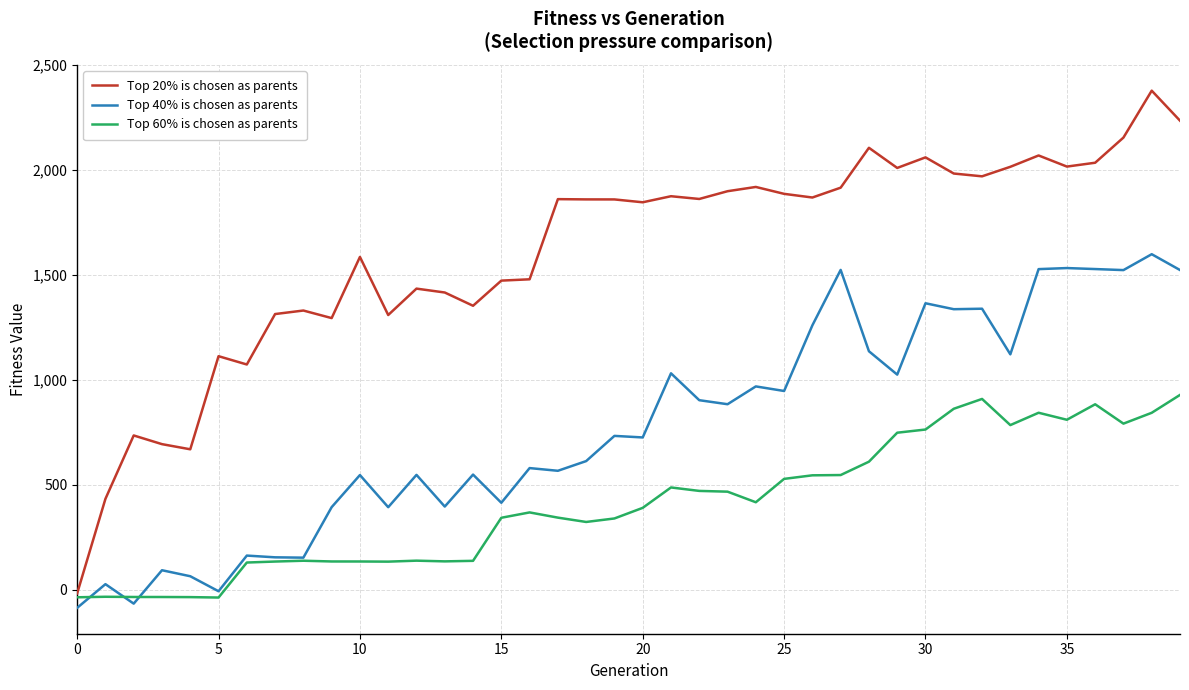

How many lines are shown in the chart?

3